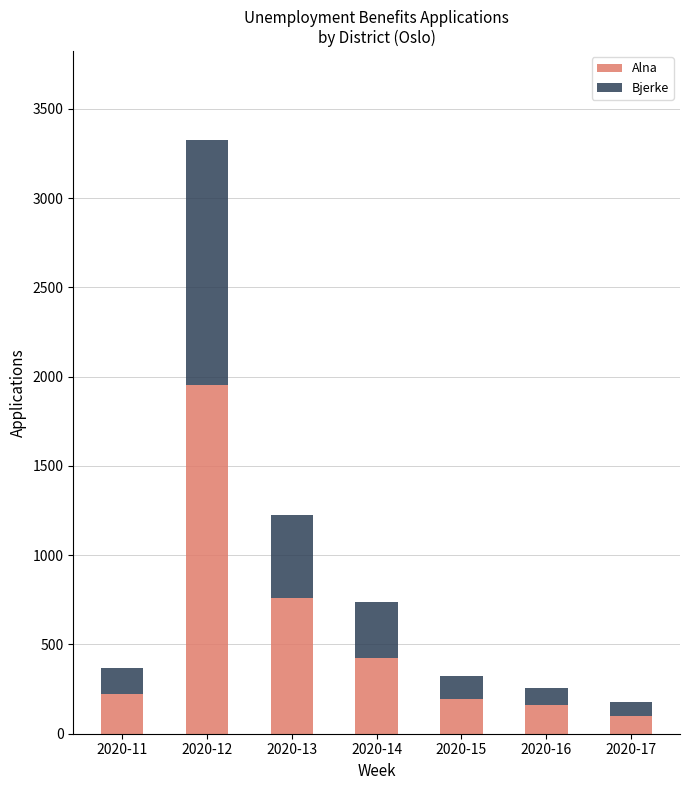

Reading right to left, transcribe the values for Alna.

2020-17=100	2020-16=162	2020-15=195	2020-14=425	2020-13=763	2020-12=1954	2020-11=221